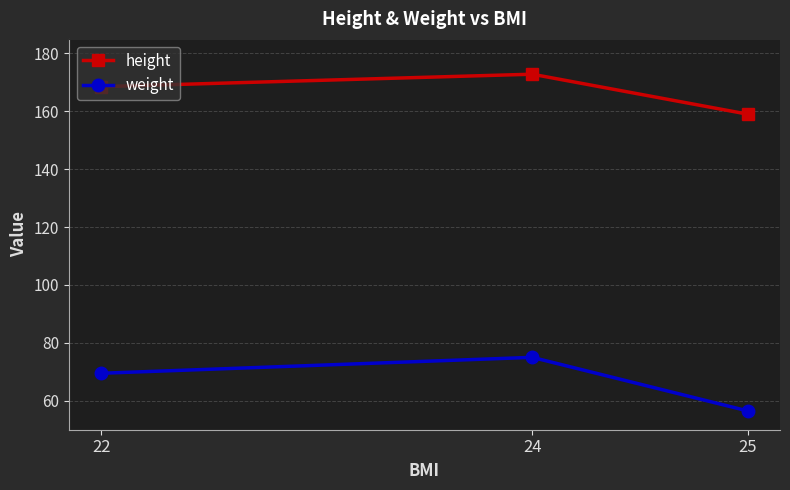

What is the average value of the weight series?

67.0